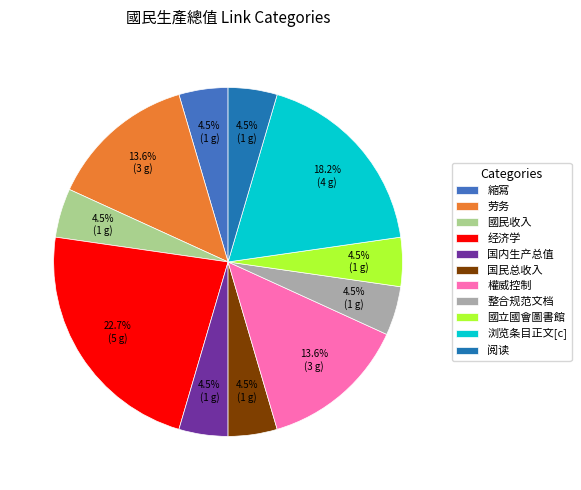

The 劳务 slice represents 19% of the pie. True or false?

False